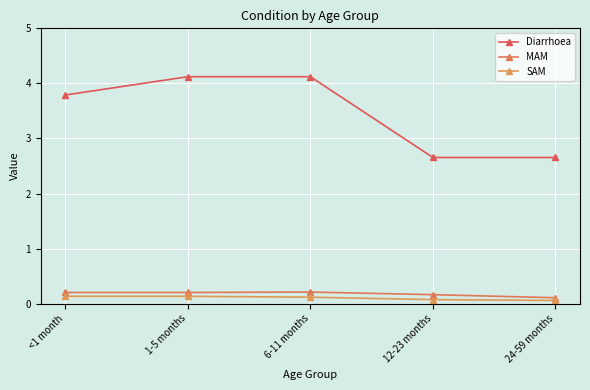

At how many categories does at least one series exceed 3?

3